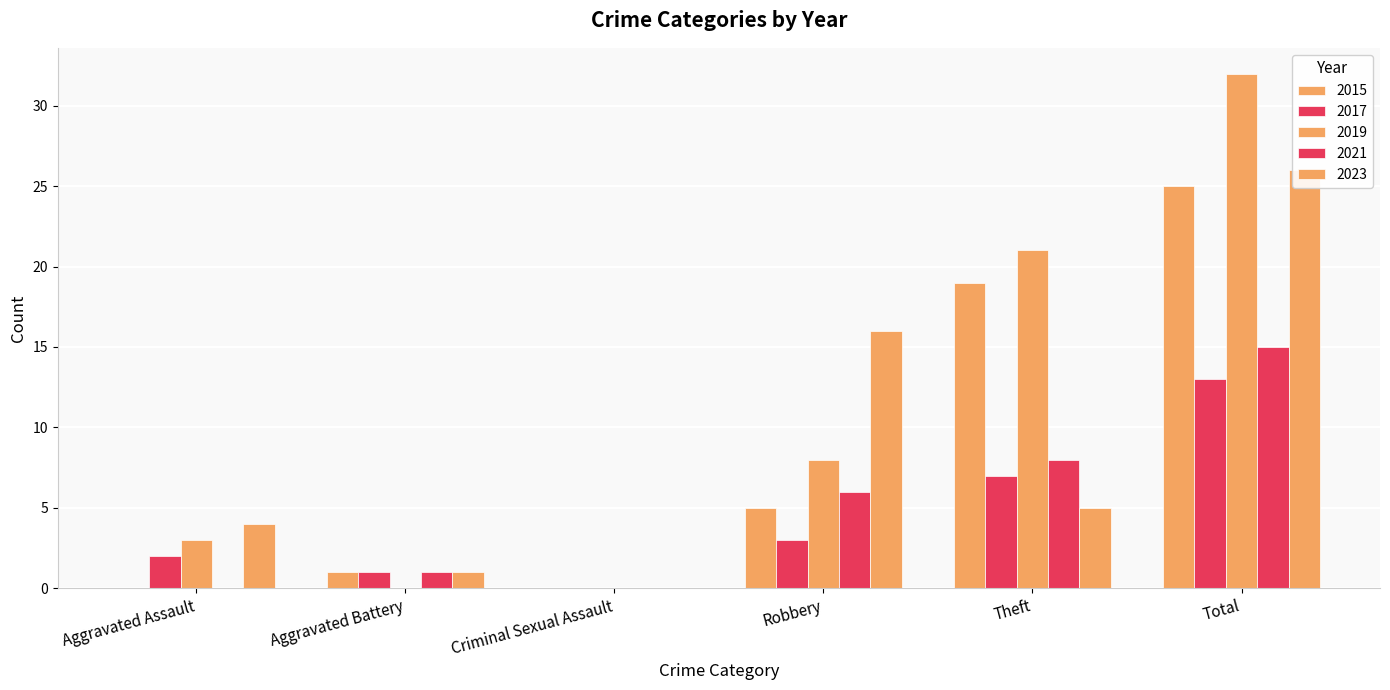

What is the difference between the 2015 values at Robbery and Aggravated Battery?

4